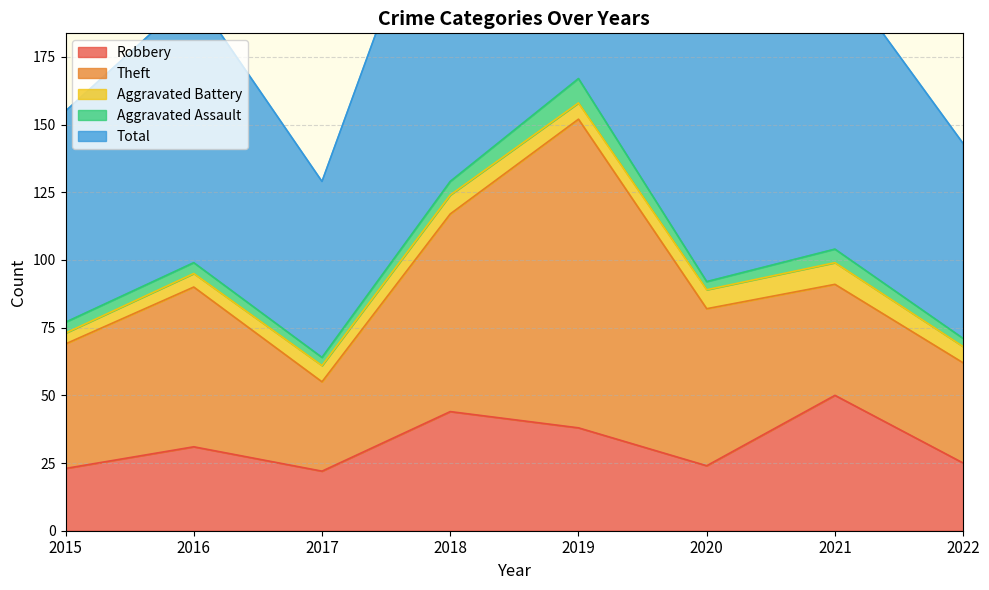

Which has a higher value, 2019 or 2015?

2019